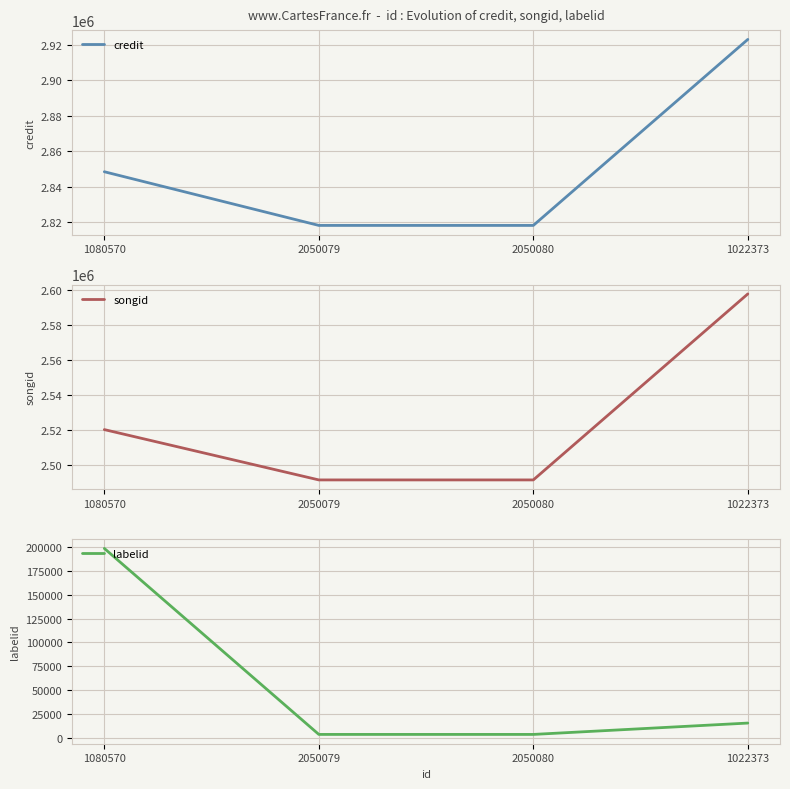

Between 2050079 and 1080570, which is larger?

1080570